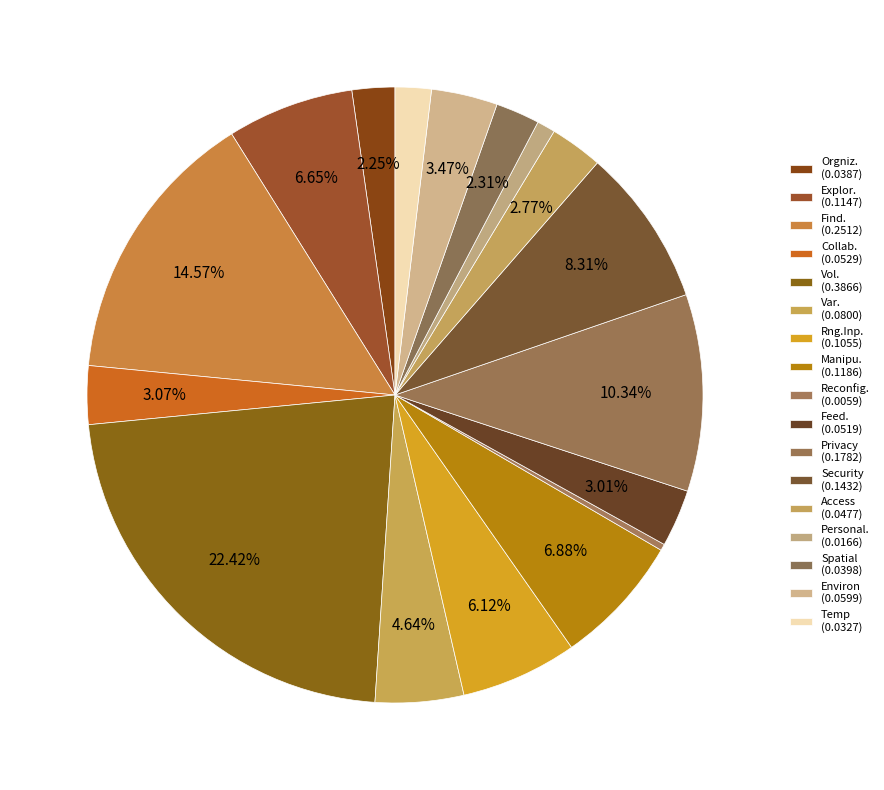

How many slices are in this pie chart?

17